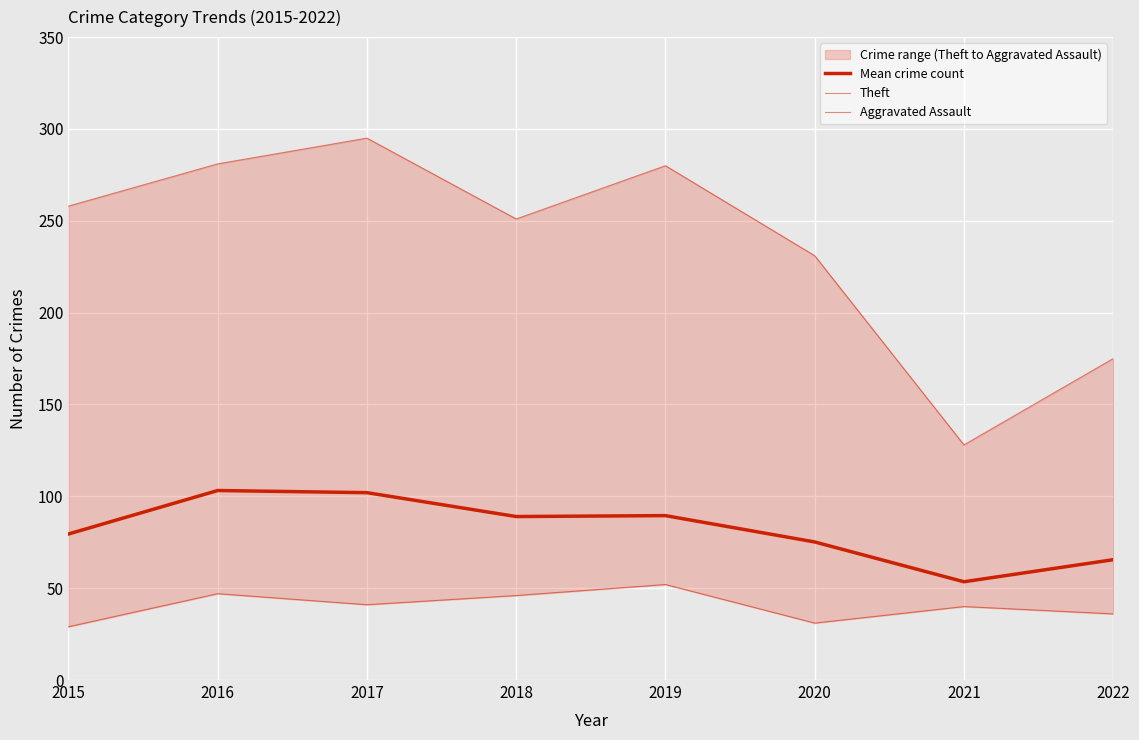

What is the highest value of the Mean crime count series?

103.2